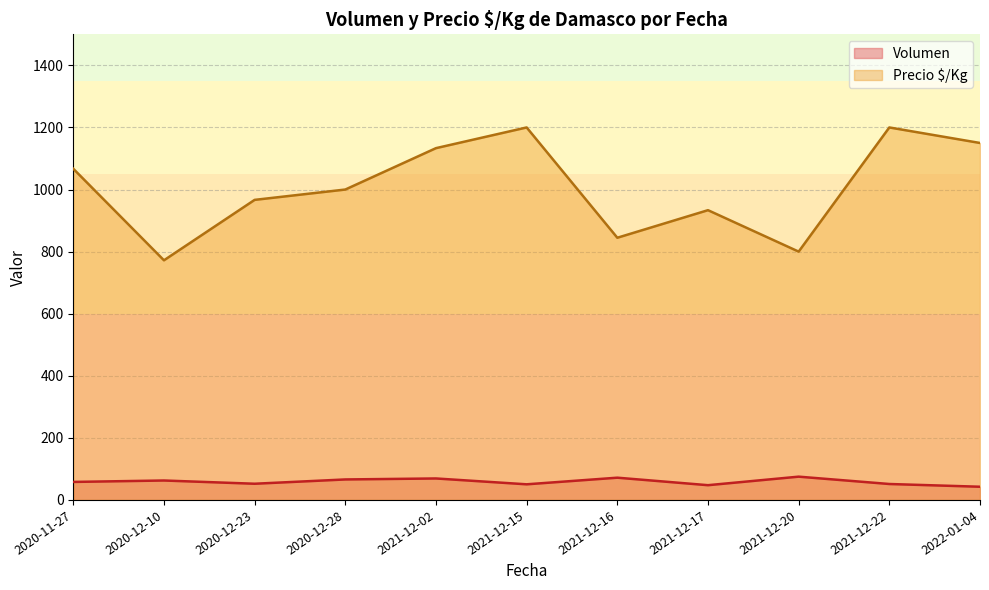

Which series has the largest total across all categories?

Precio $/Kg